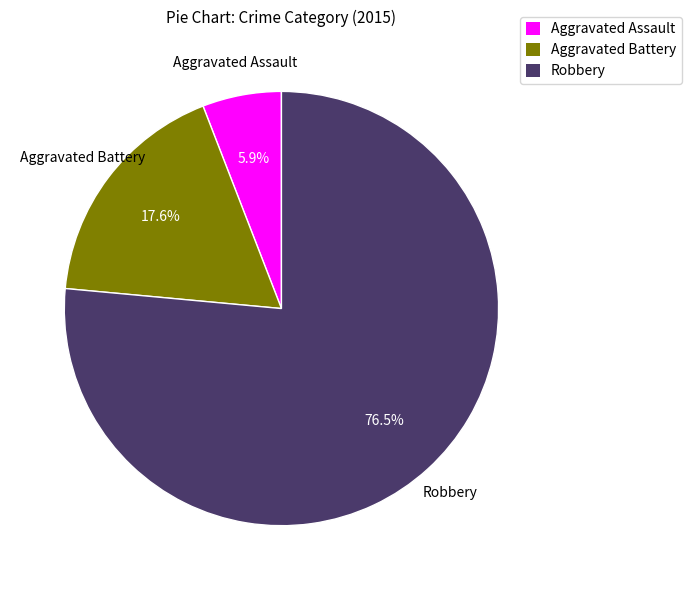

To the nearest percent, what is the average slice percentage?

33%